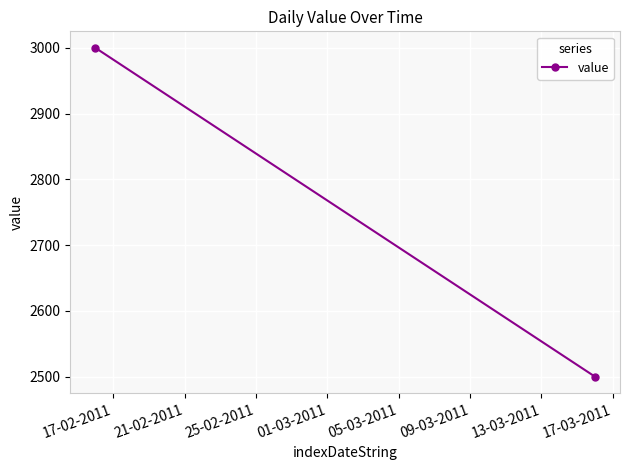

Approximately how many times larger is the value at 21-02-2011 compared to 17-02-2011?

0.8